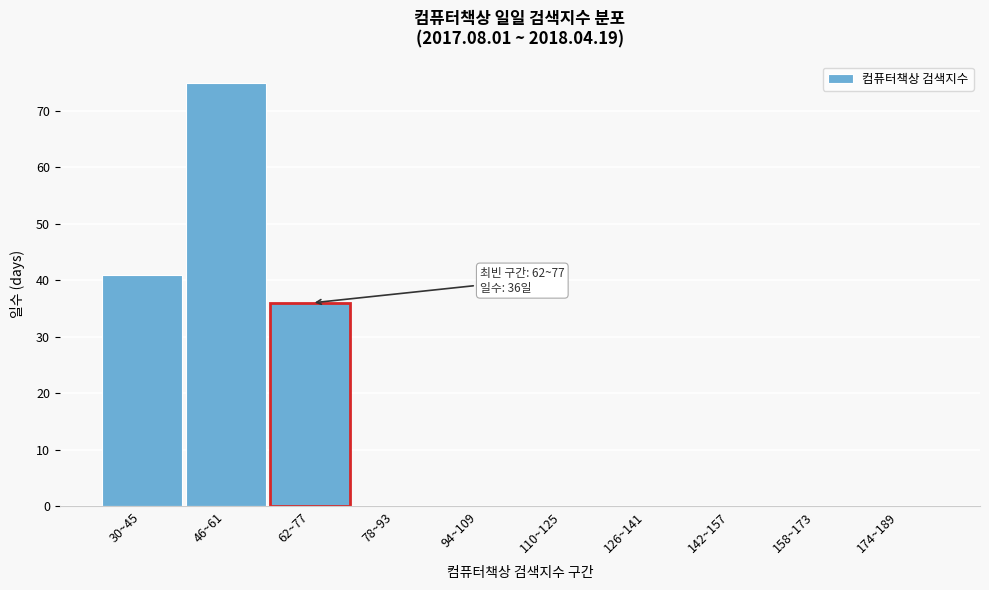

Reading right to left, what are all the values shown in this chart?

174~189=0	158~173=0	142~157=0	126~141=0	110~125=0	94~109=0	78~93=0	62~77=36	46~61=75	30~45=41